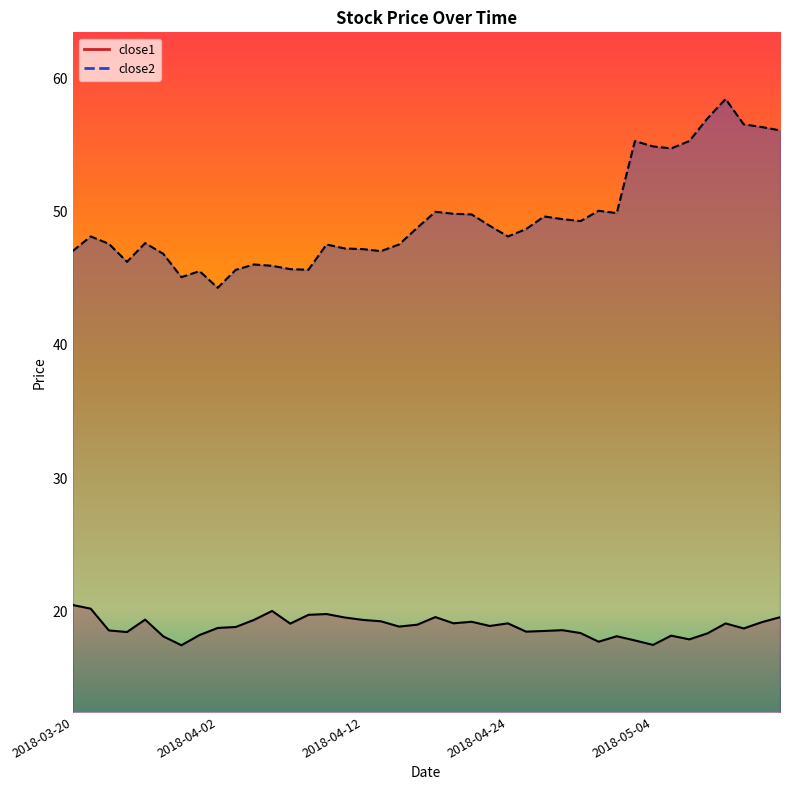

What is the average value of the close1 series?

18.9